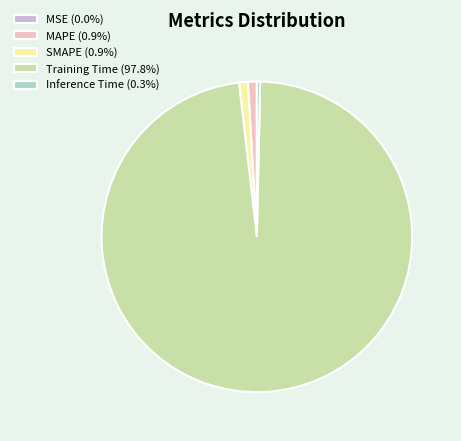

Does Inference Time (0.3%) account for over 50% of the chart?

No